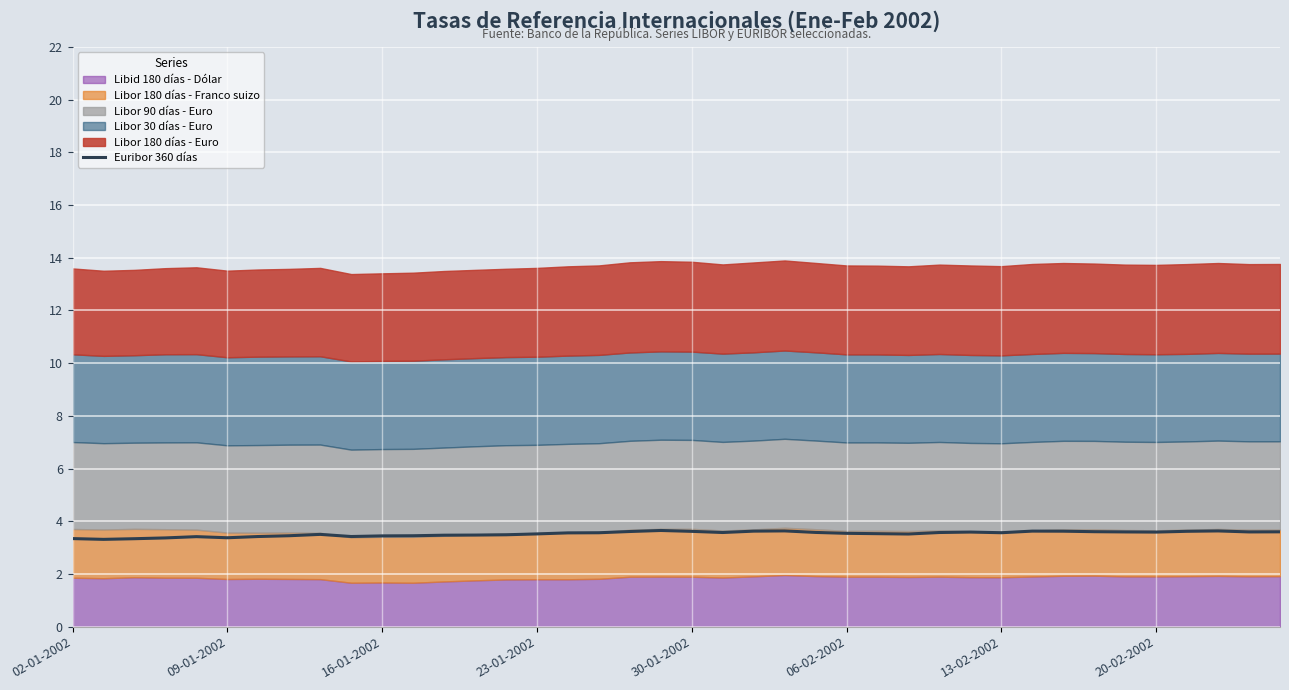

The value of Euribor 360 días at 13-02-2002 is 3.6. True or false?

True